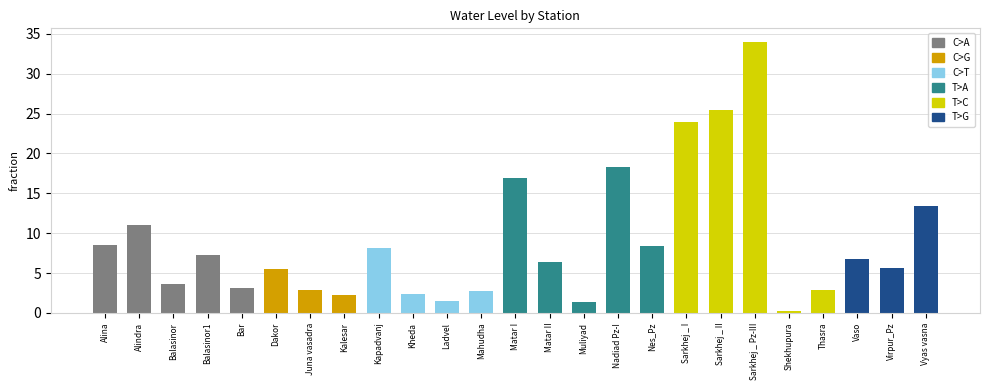

Are the bars grouped side by side (vs. stacked)?

No